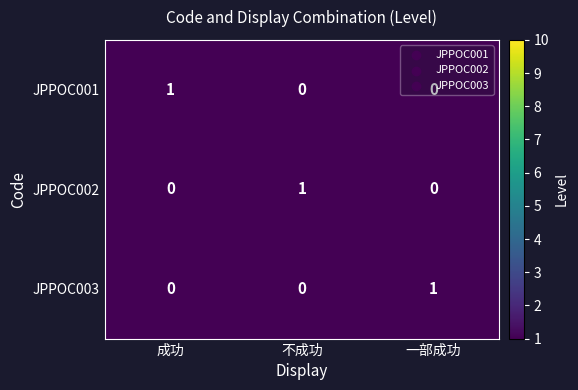

How many data points does each series have?

3